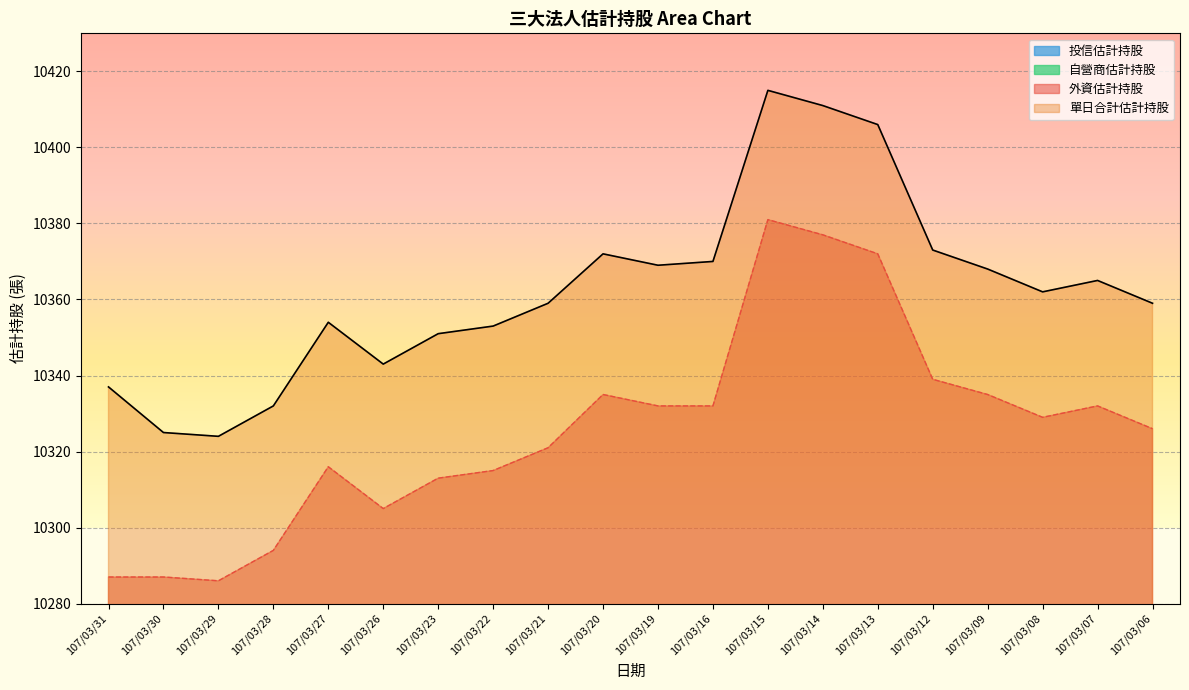

At which label does 外資估計持股 first exceed 10329?

107/03/20